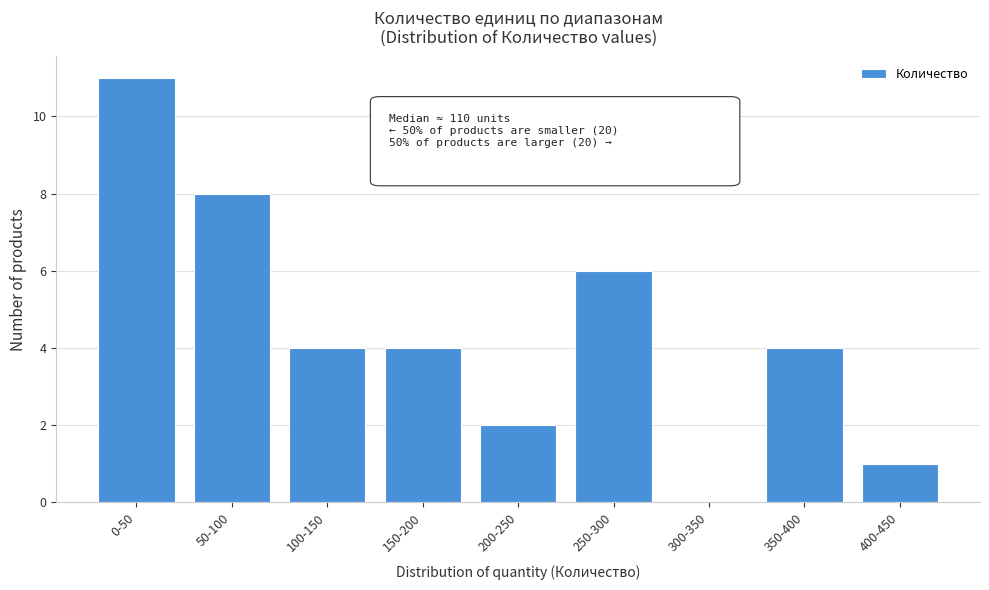

Reading right to left, extract all data points from this chart.

400-450=1	350-400=4	300-350=0	250-300=6	200-250=2	150-200=4	100-150=4	50-100=8	0-50=11